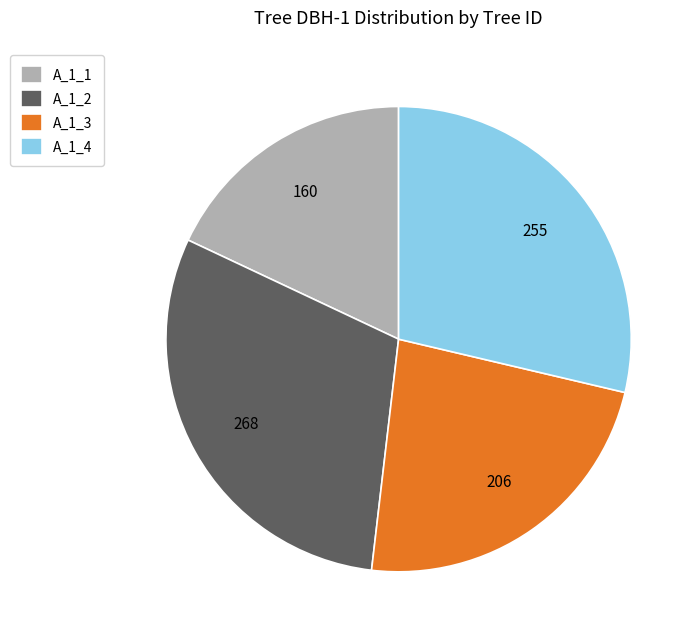

Which category has the smallest portion of the pie?

A_1_1